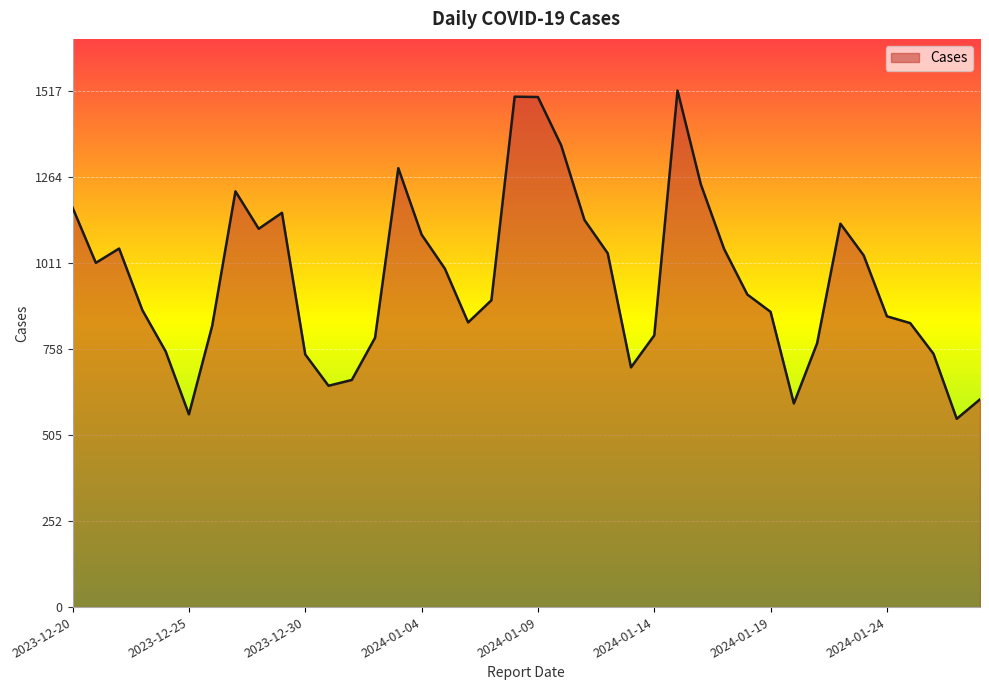

What is the minimum value shown in the chart?

553